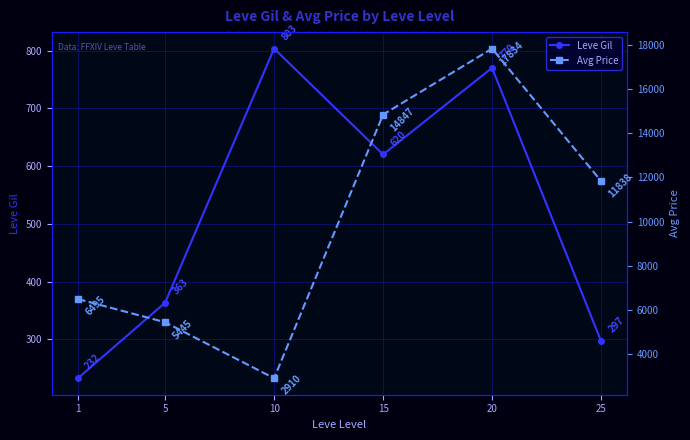

Is it true that Leve Gil equals 296.7 at 25?

True